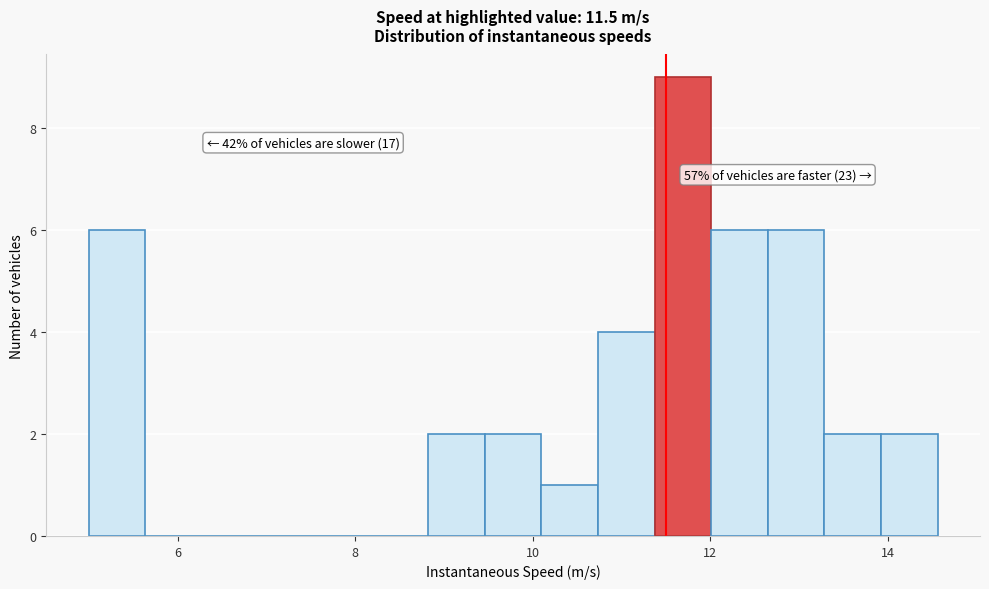

Around what value on the x-axis is the tallest bar? Give the approximate position of its centre, as read against the axis.

11.6